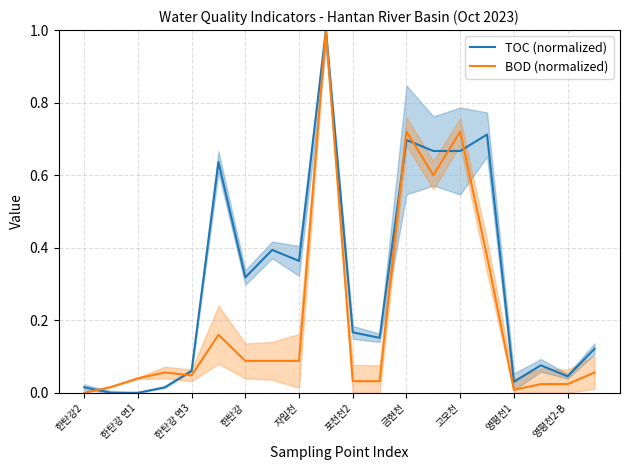

List the series in order of their overall mean, lowest first.

BOD (normalized), TOC (normalized)